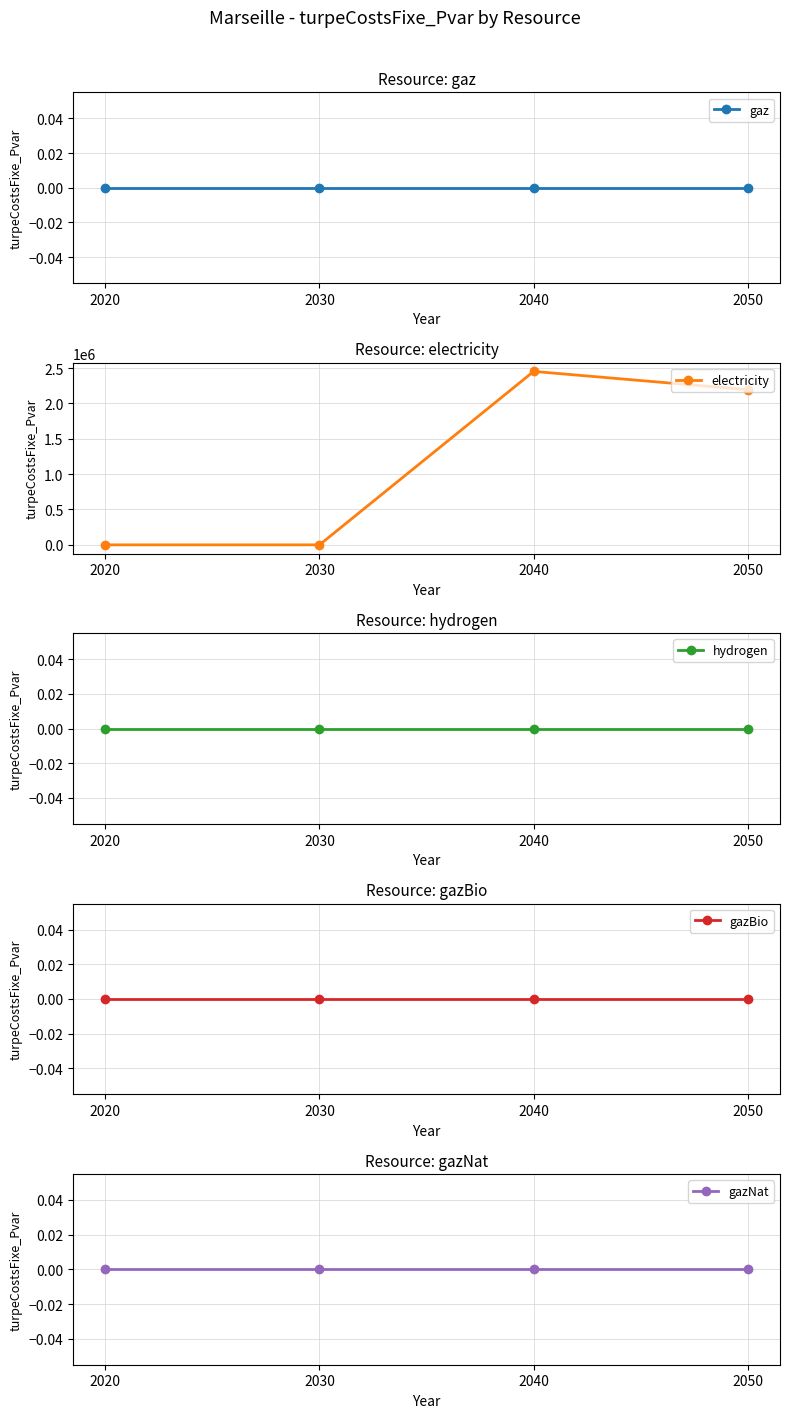

True or false: gaz and gazNat cross at least once.

False